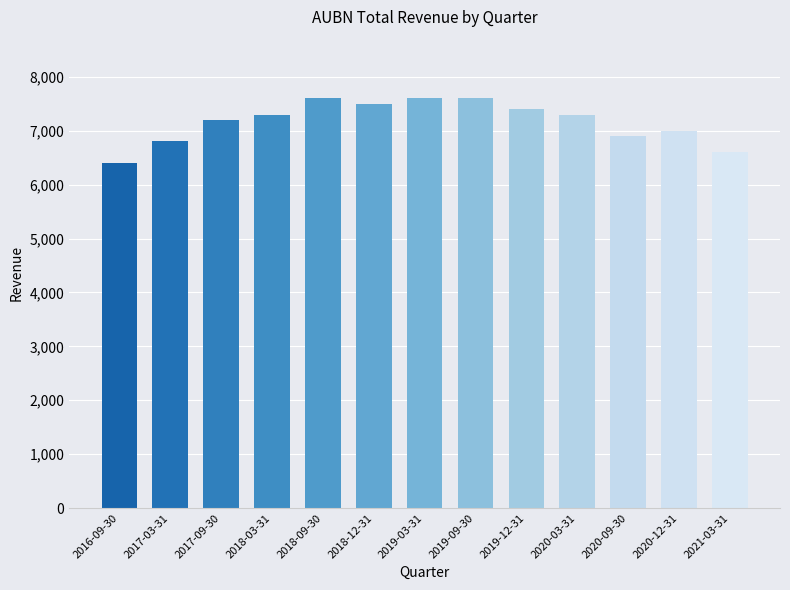

Read the value at 2019-12-31, to the nearest 100.

7400